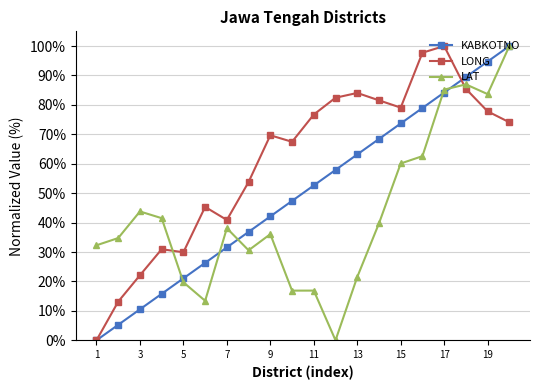

List the series in order of their overall mean, highest first.

LONG, KABKOTNO, LAT